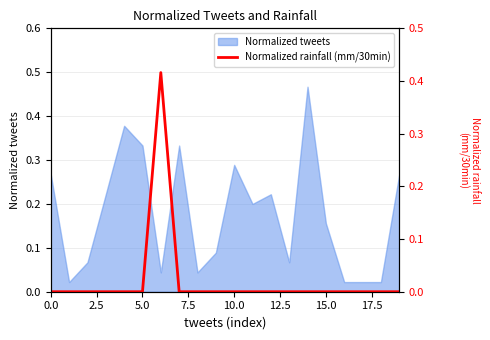

The Normalized tweets series shows 0.3 at 15.0. True or false?

False